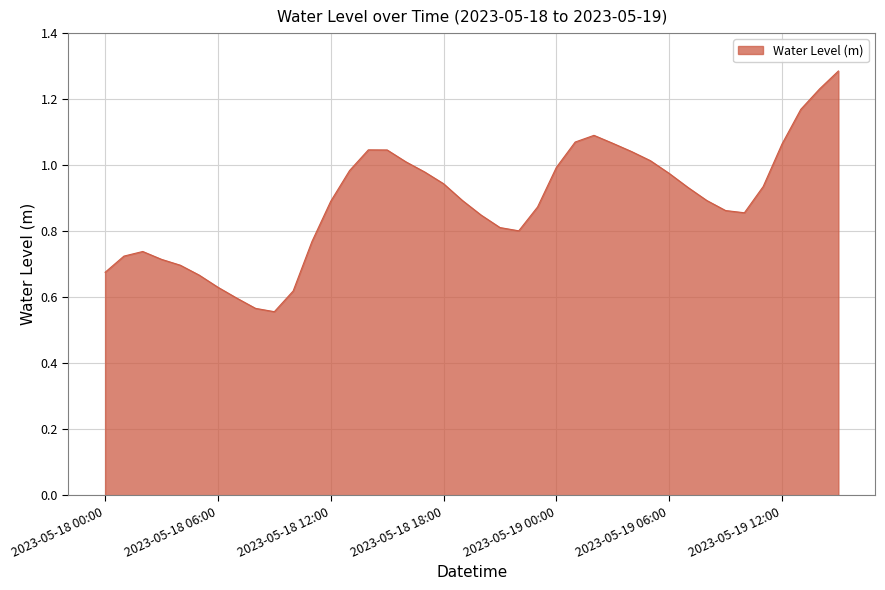

How many lines are shown in the chart?

1